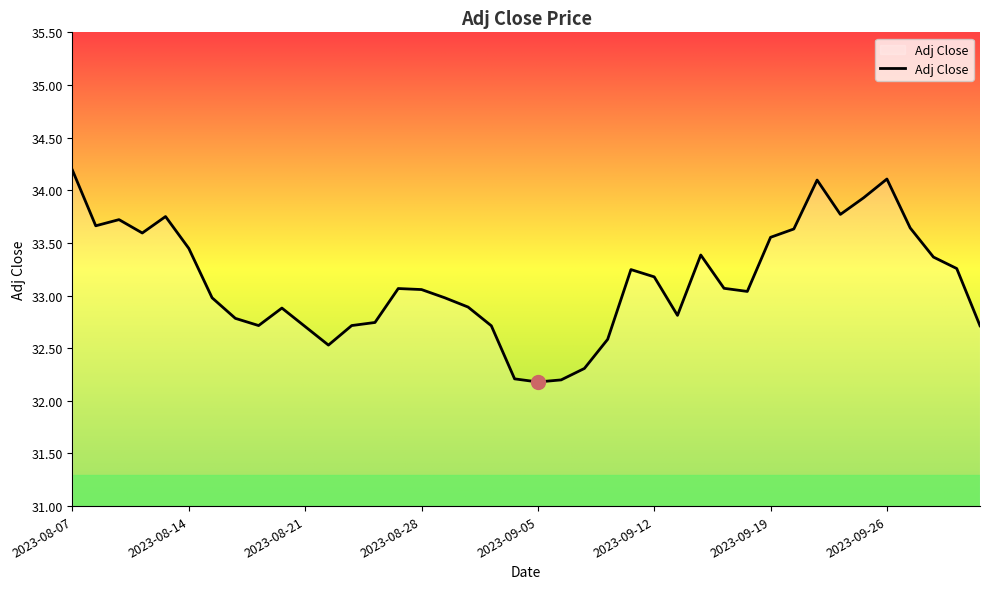

What is the greatest value displayed?

34.2